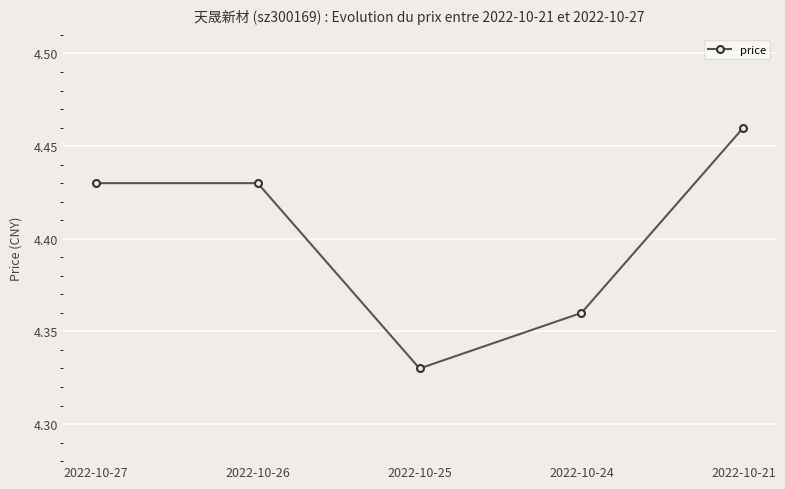

Does the chart have visible grid lines?

Yes